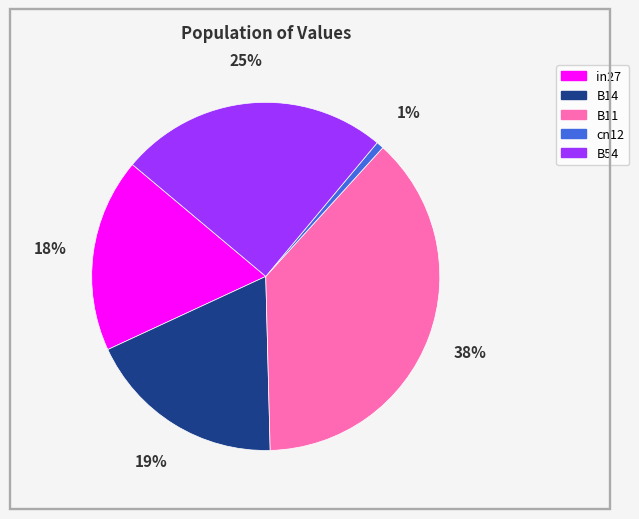

Which slice is the smallest?

cn12